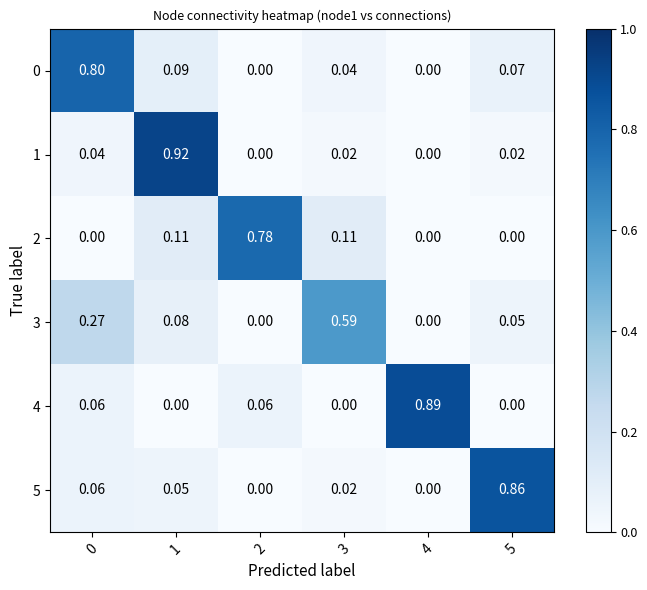

Count the number of categories in the chart.

6